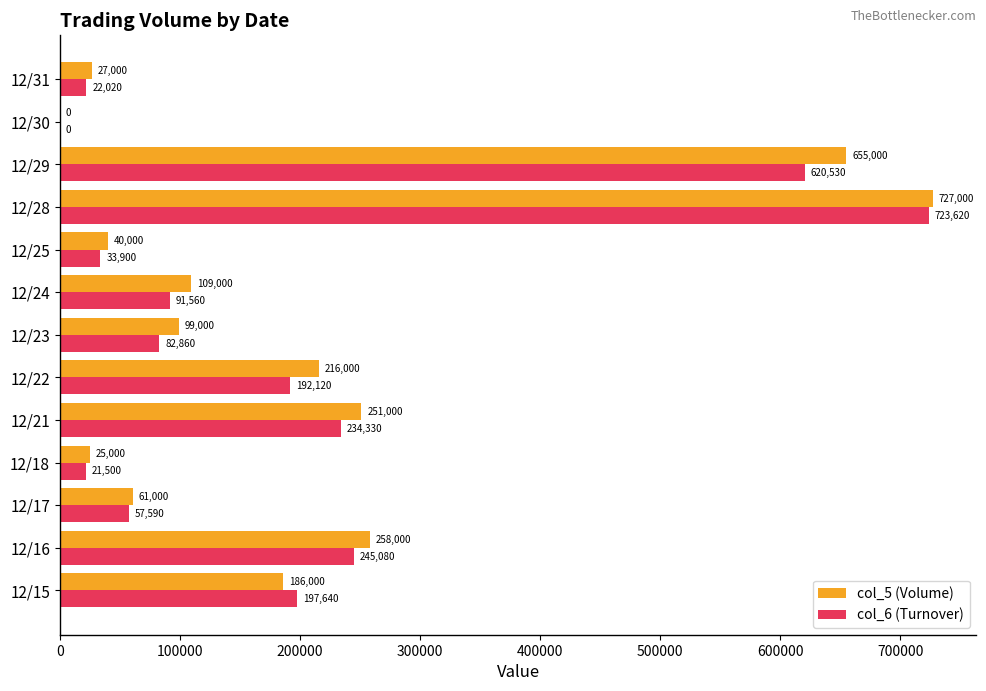

What is the sum of the col_6 (Turnover) values at 12/24 and 12/15?

289200